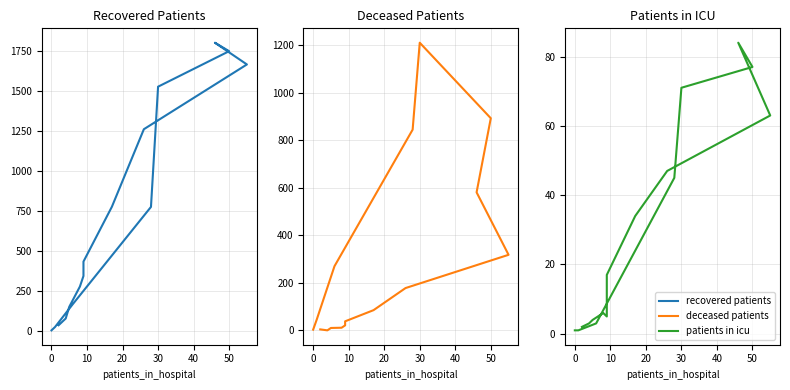

Which series has the largest range (max minus min)?

Recovered Patients